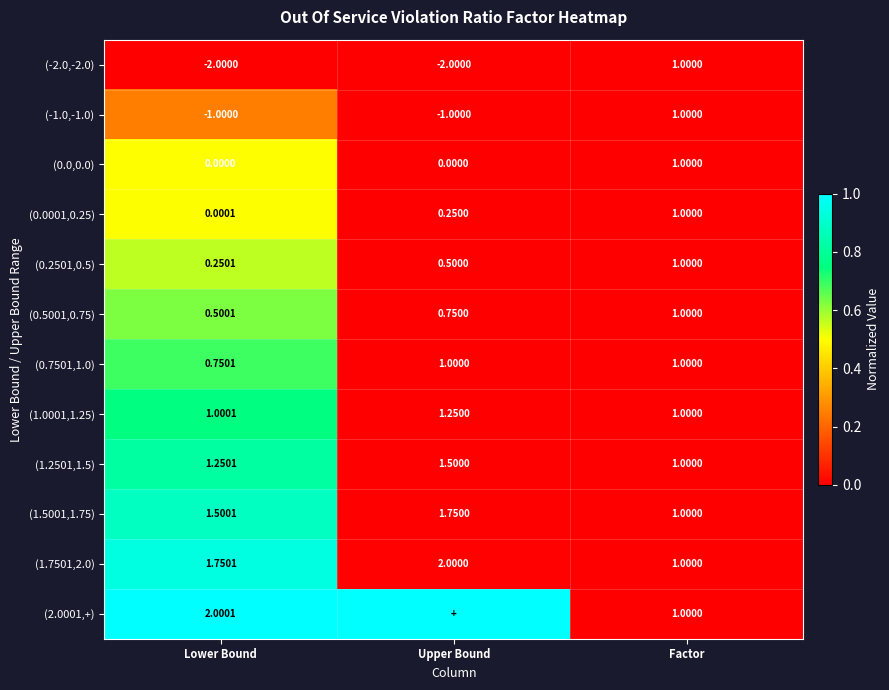

Is the value of (1.5001,1.75) at Upper Bound greater than the value of (0.7501,1.0) at Factor?

Yes